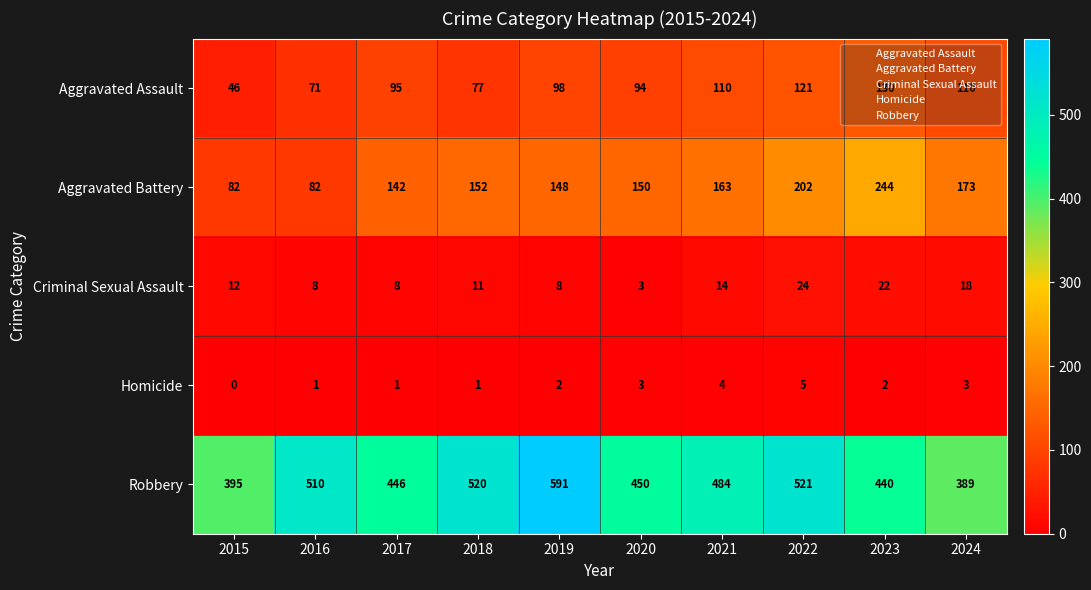

The value of Criminal Sexual Assault at 2022 is 24. True or false?

True